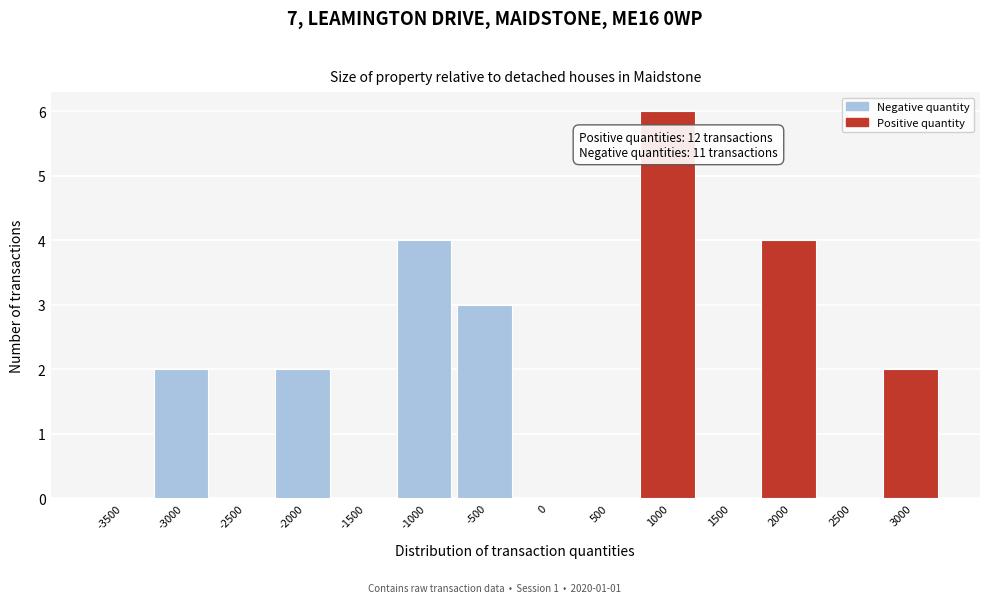

Reading left to right, transcribe all the data shown in this chart.

-3500=0	-3000=2	-2500=0	-2000=2	-1500=0	-1000=4	-500=3	0=0	500=0	1000=6	1500=0	2000=4	2500=0	3000=2